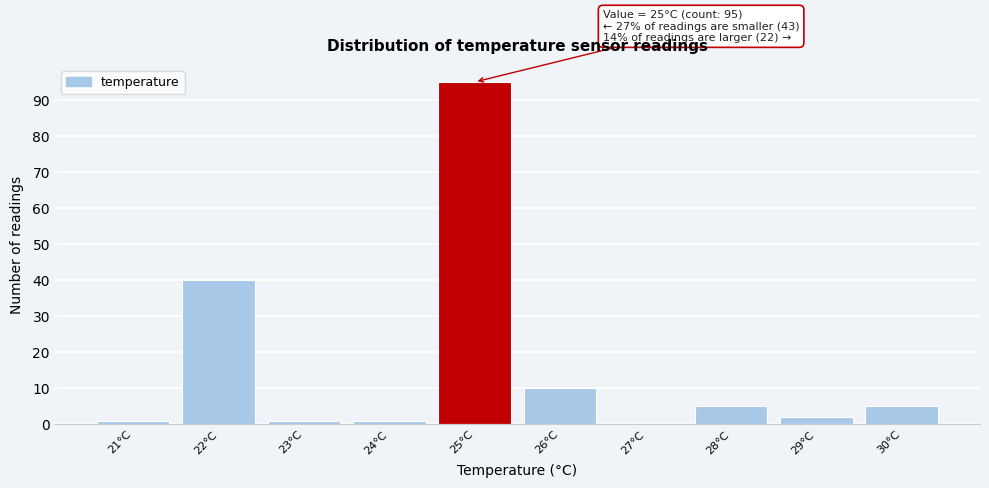

Over which range of the x-axis is the bar tallest?

24.5 to 25.5